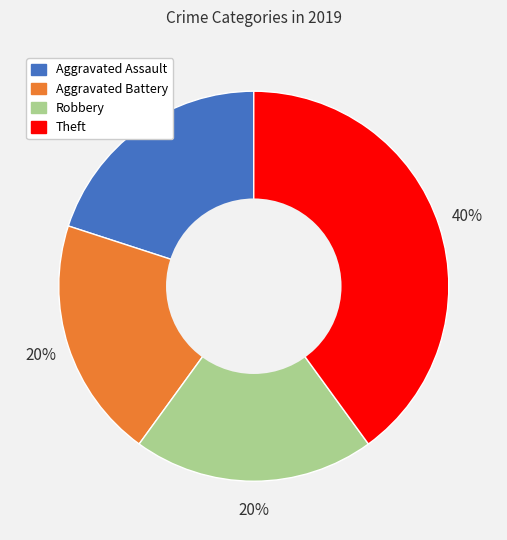

Is there any slice that represents more than half of the pie?

No